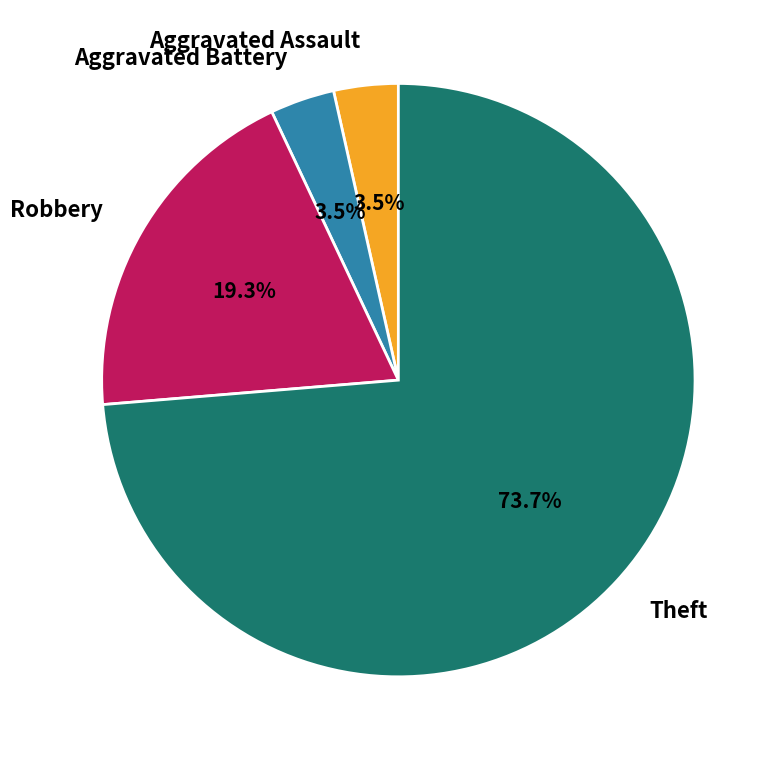

How many segments does this pie chart have?

4